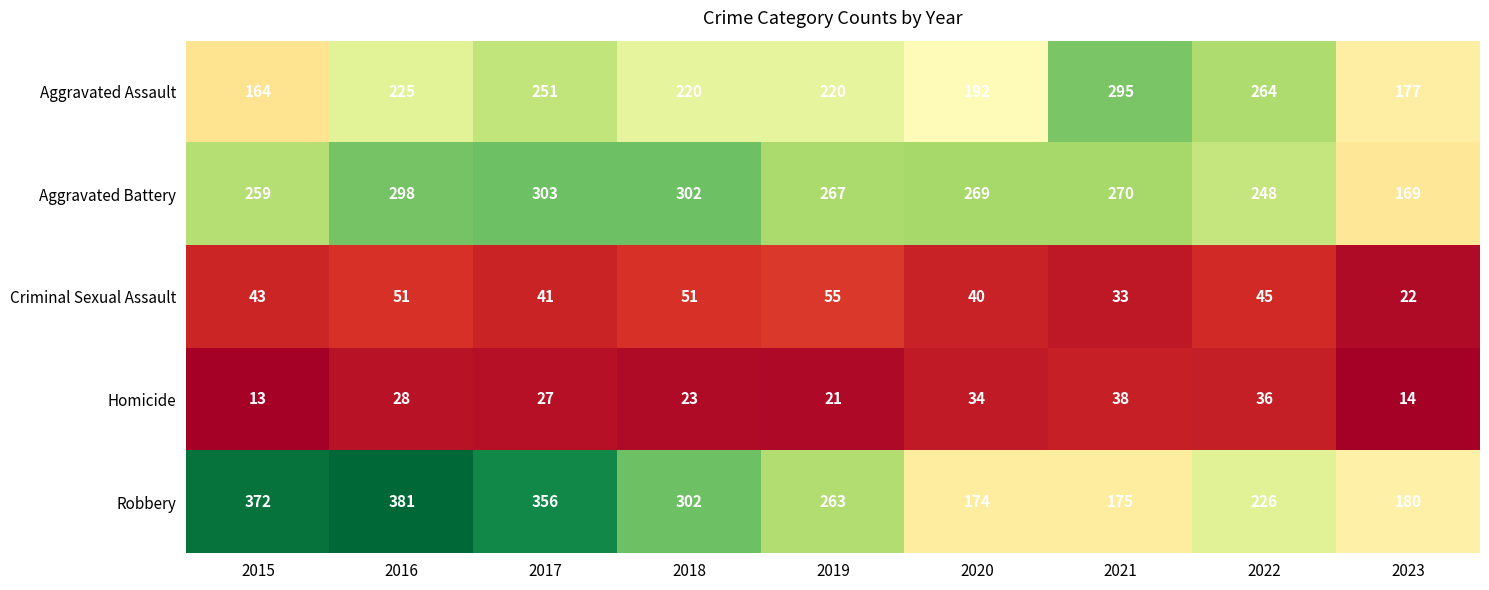

What is the greatest value displayed?

381